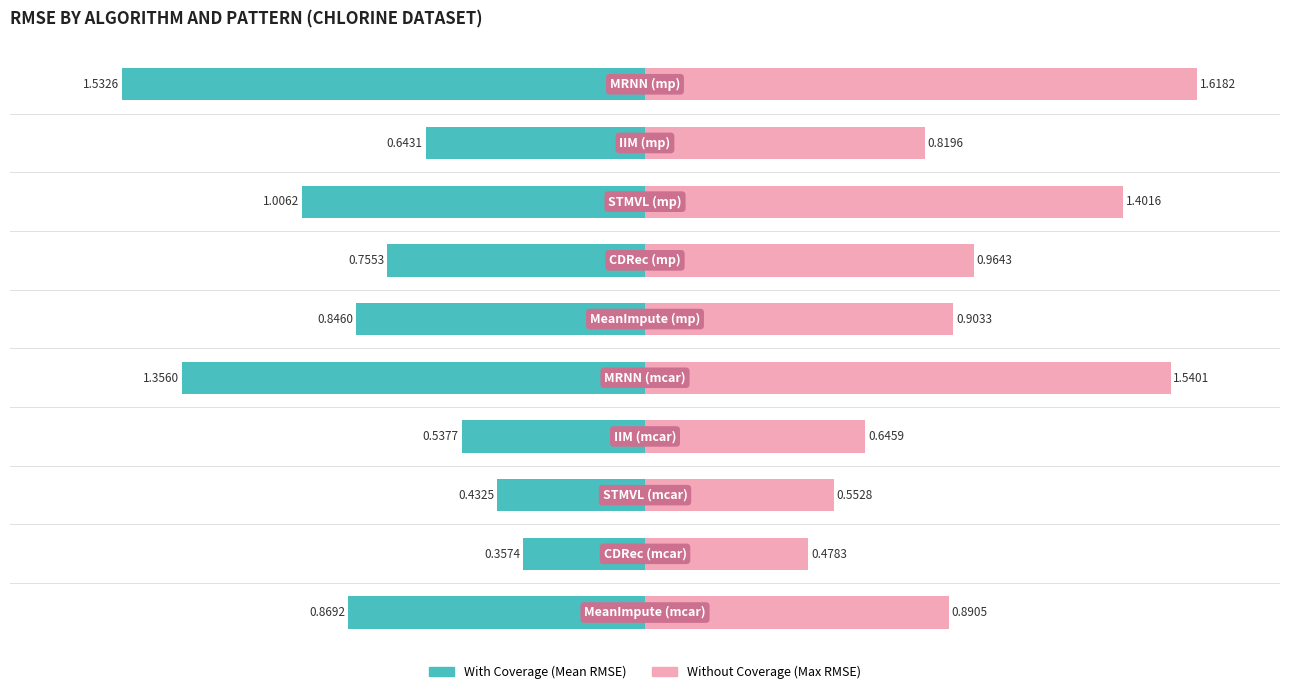

How many distinct data groups are displayed?

2